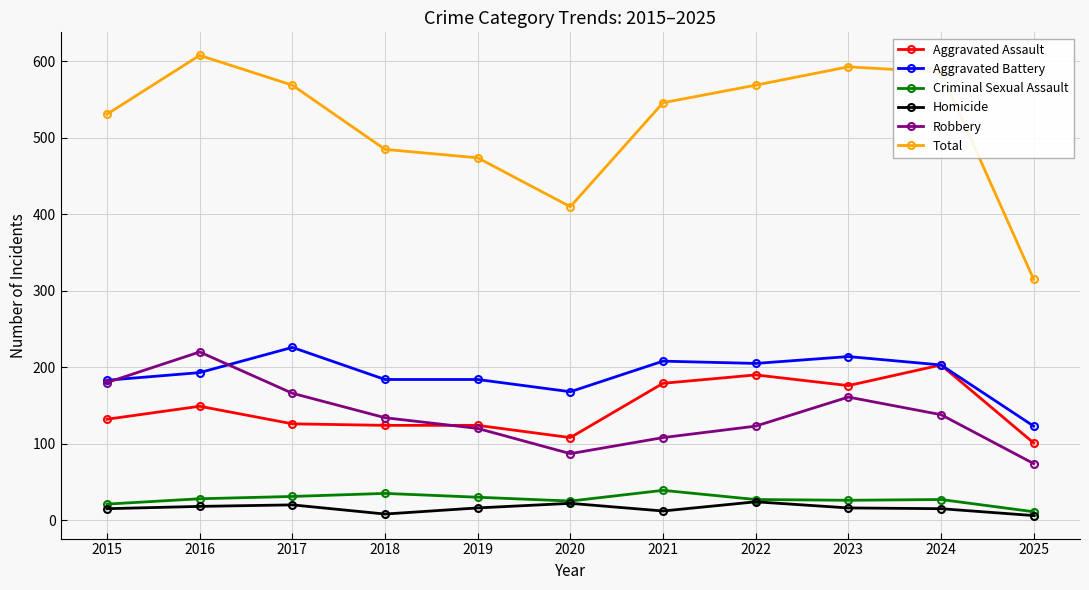

What is the spread (max minus min) of values at 2021?

534